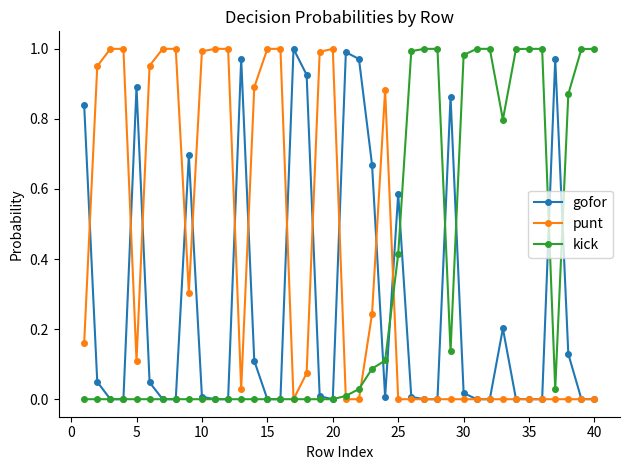

Which series has the largest total across all categories?

punt